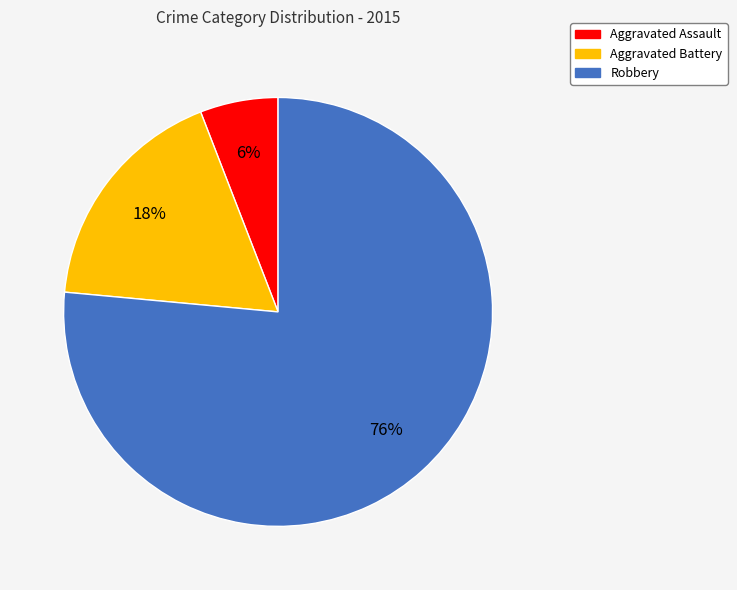

Which slice is the largest?

Robbery